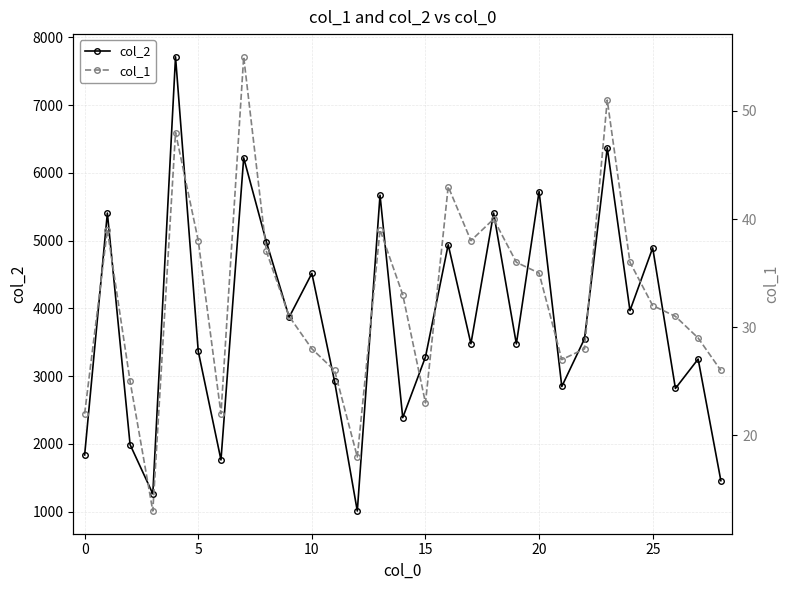

What is the difference between the maximum and minimum values in the col_2 series?

6704